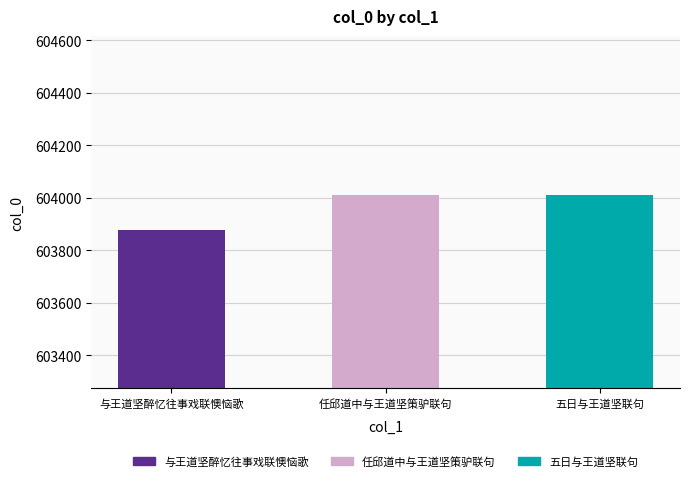

At which label does the data first exceed 604012?

任邱道中与王道坚策驴联句